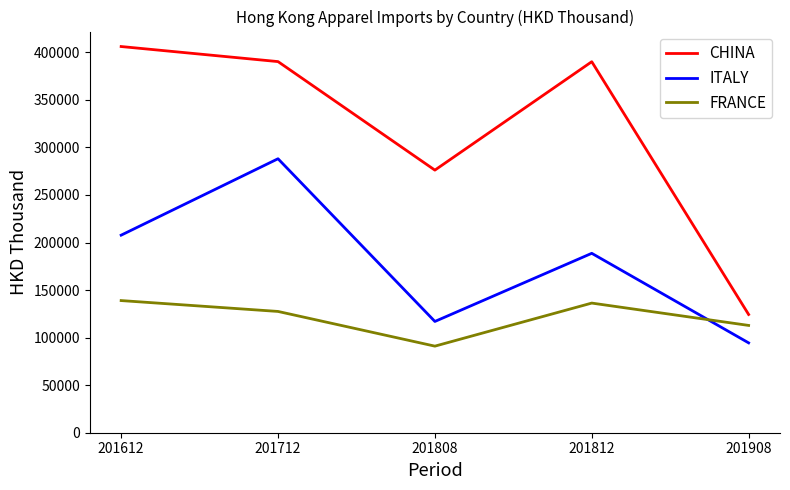

How many lines are shown in the chart?

3